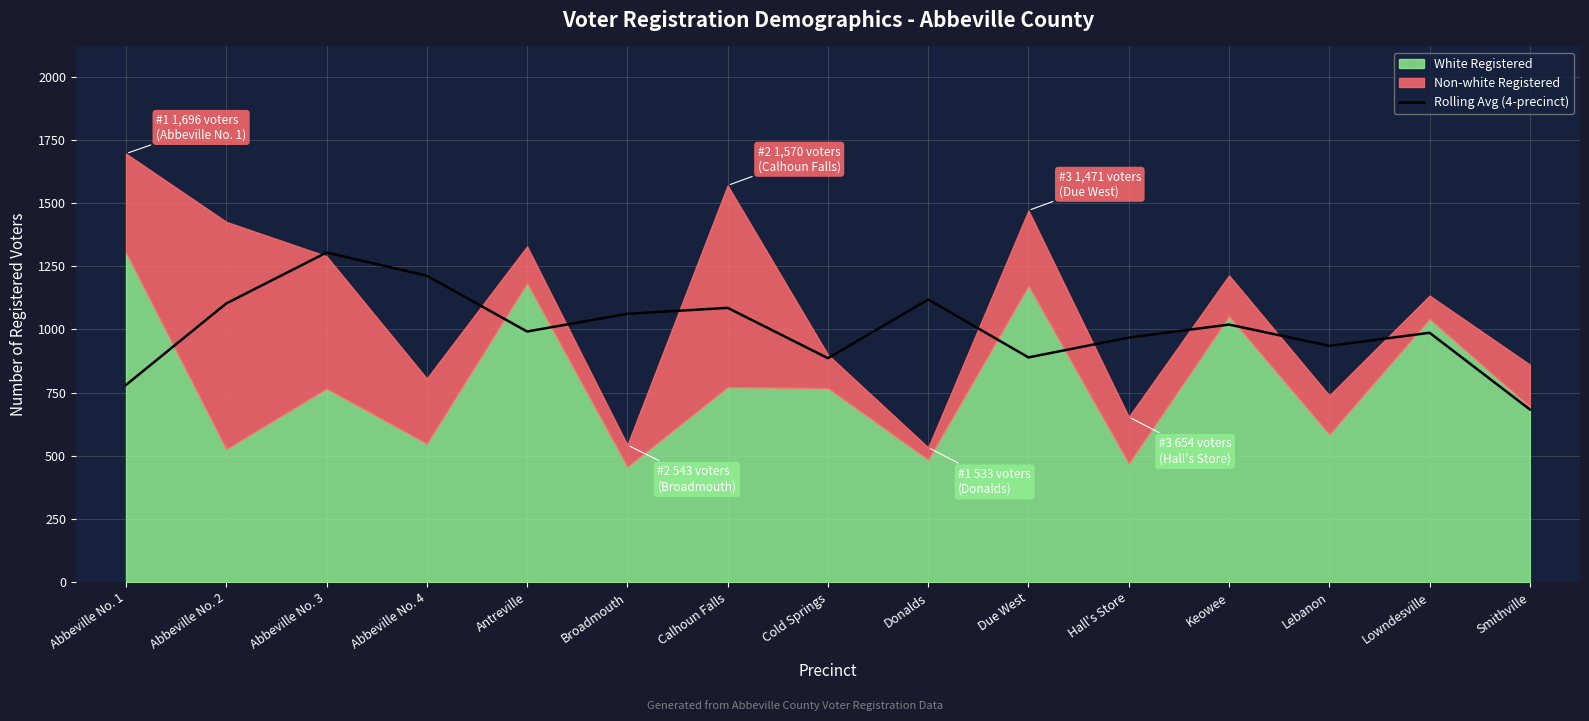

Where is the data nearest to the value 994?

Antreville